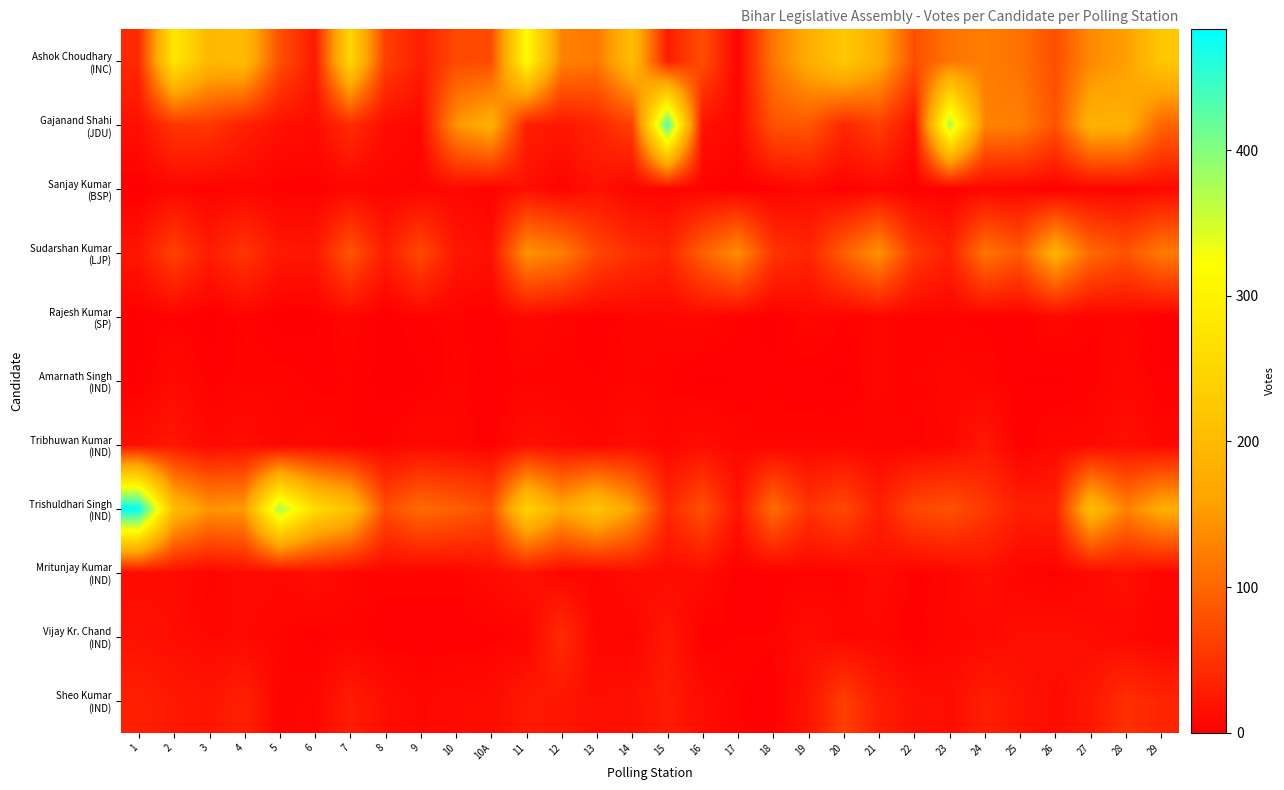

Which label corresponds to the largest value in the chart?

1